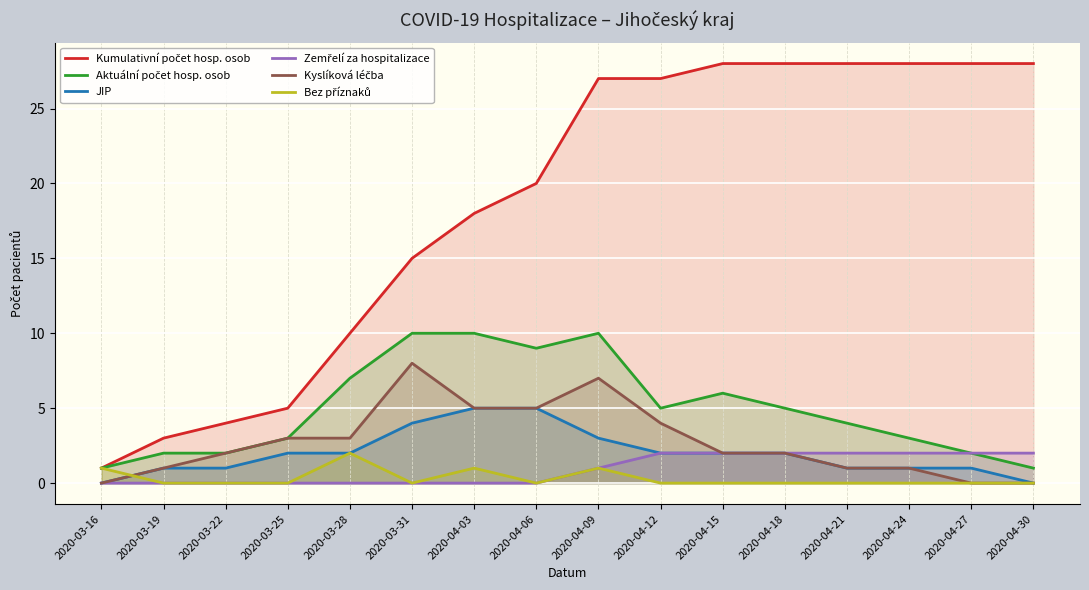

True or false: Kumulativní počet hosp. osob has more than 2 interior local peaks.

False